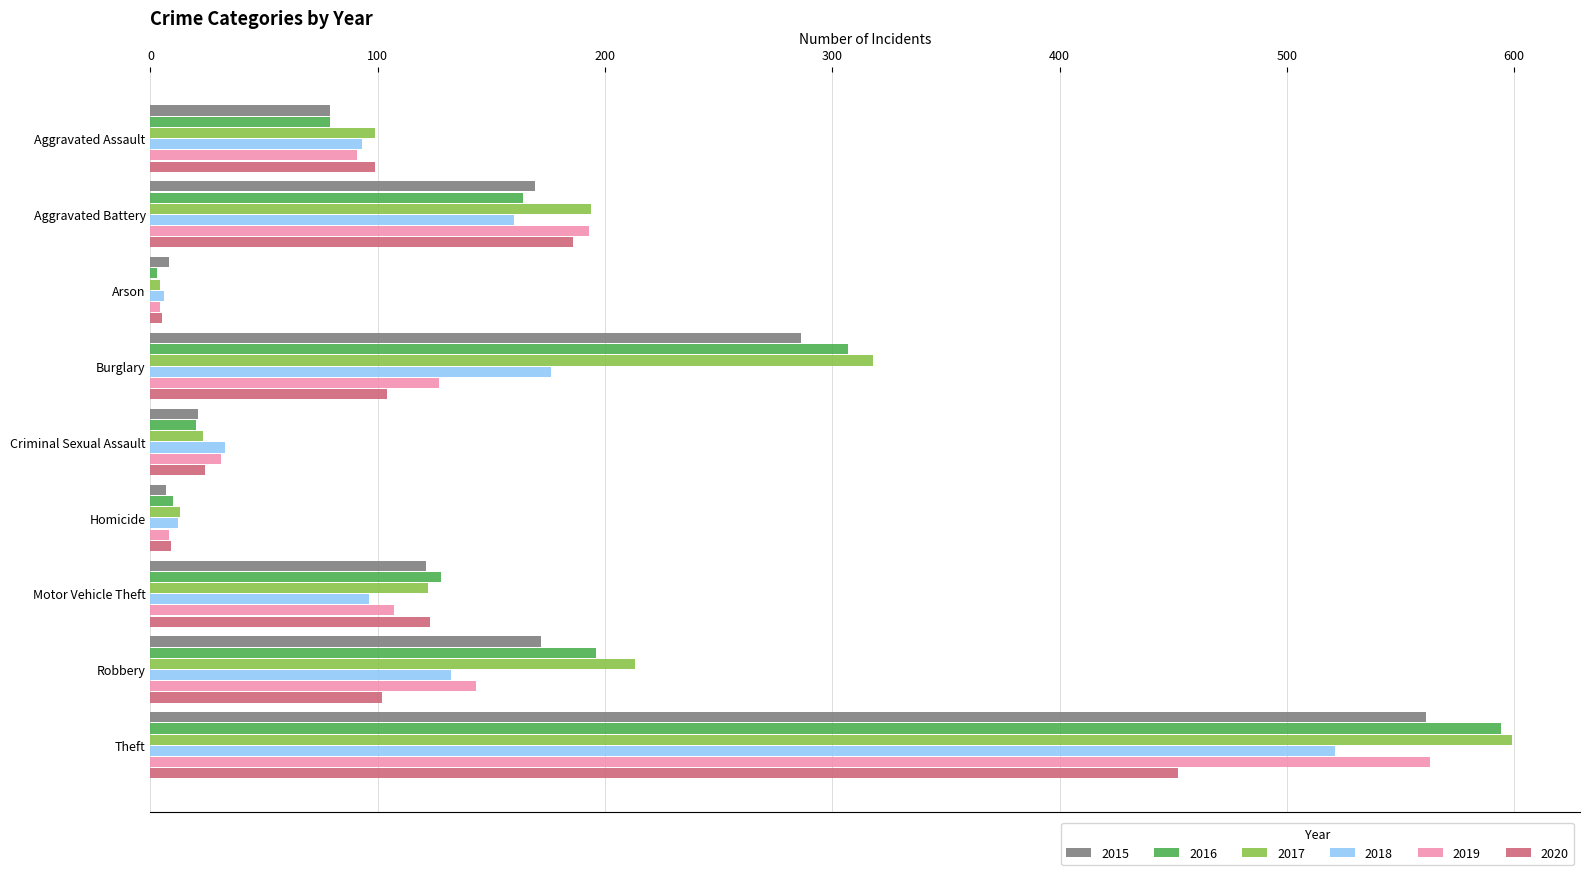

What is the sum of the 2019 values at Aggravated Assault and Criminal Sexual Assault?

122